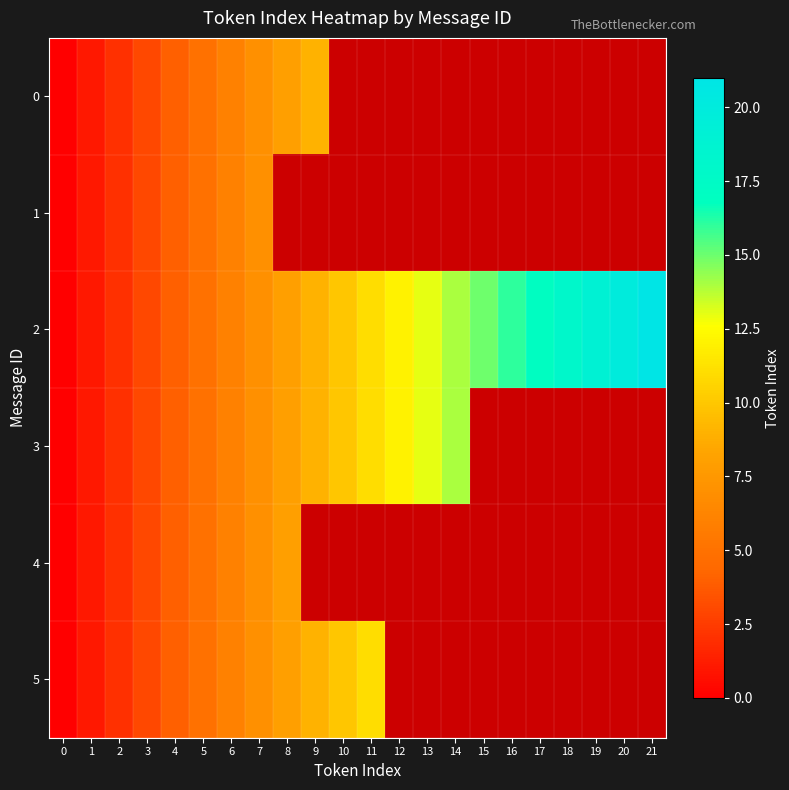

What is the greatest value displayed?

21.0